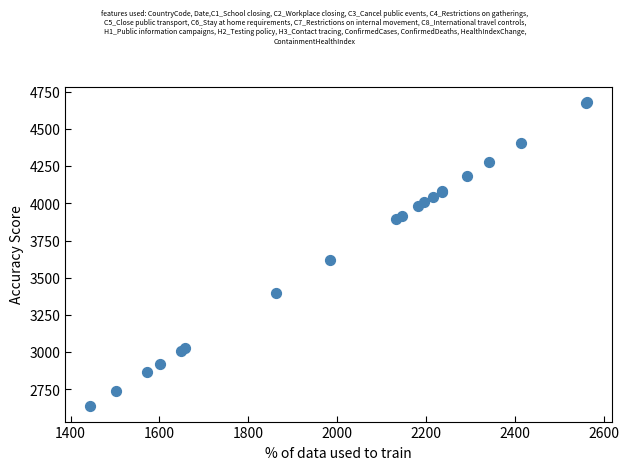

What Y value in the scatter plot is closest to 3657?

3622.7